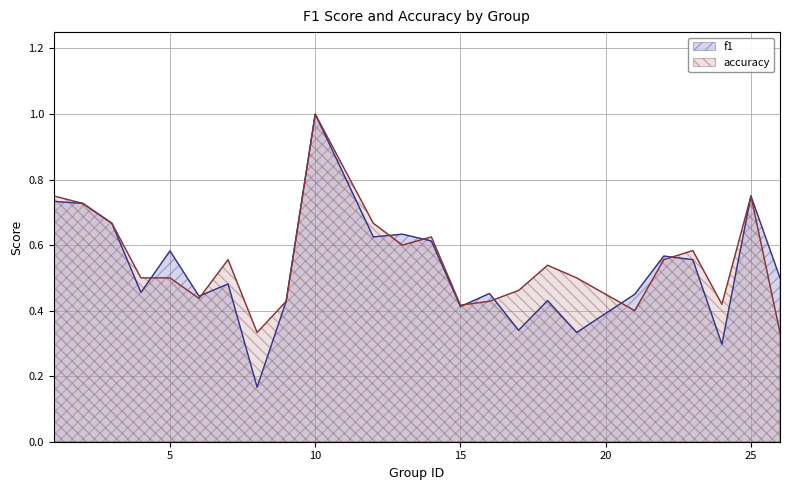

Which series has the largest total across all categories?

accuracy